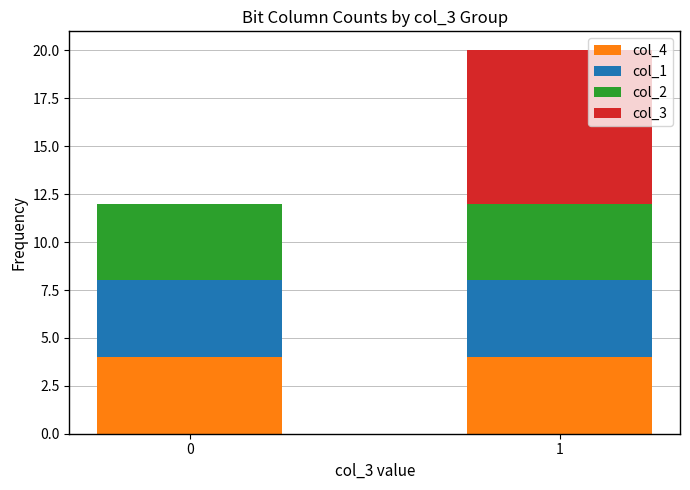

Reading right to left, transcribe the values for col_4.

1=4	0=4